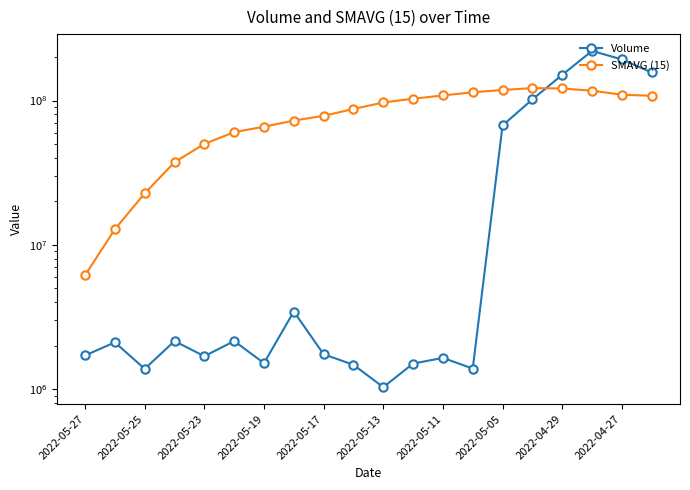

What is the difference between the Volume values at 2022-05-11 and 2022-05-25?

264303